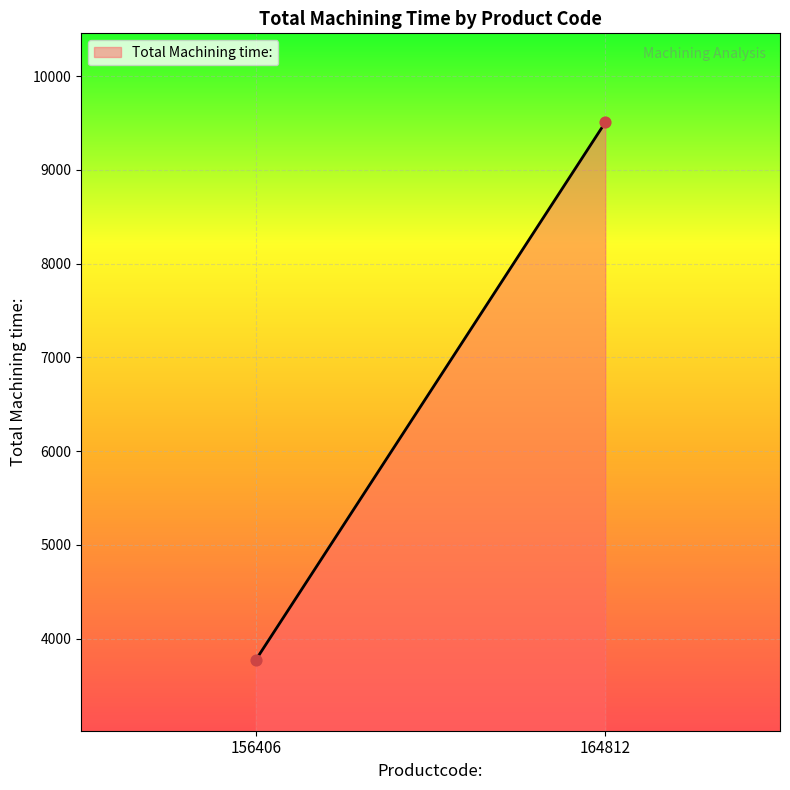

What is the range of Y values (max minus min)?

5734